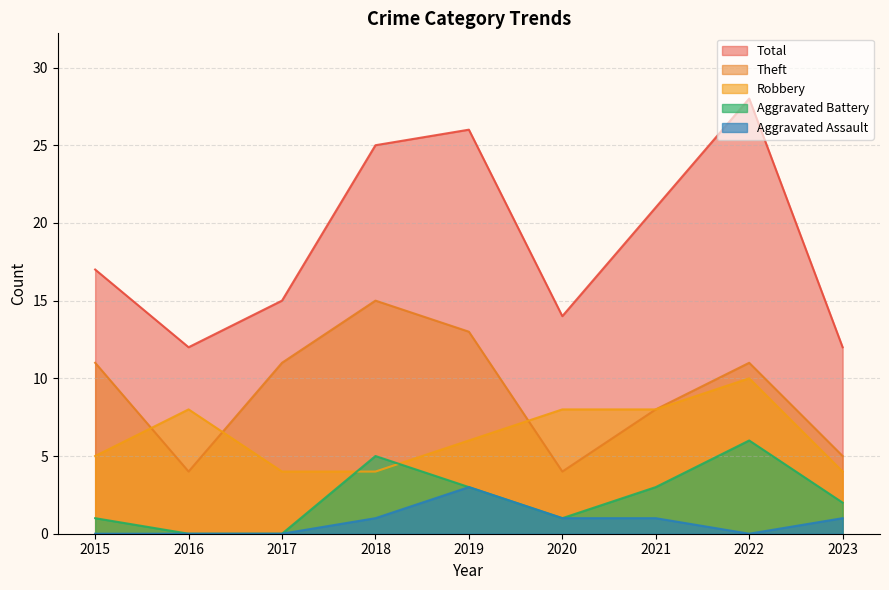

At how many categories does at least one series exceed 16?

5